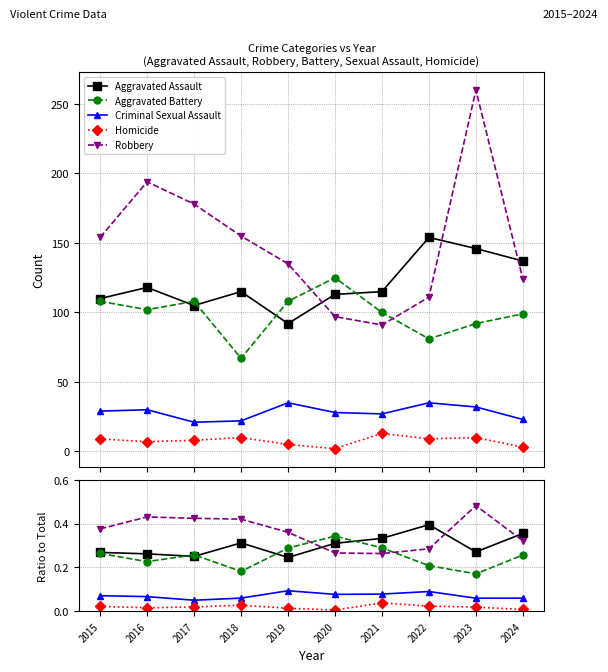

What are all the series names shown in the legend?

Aggravated Assault, Aggravated Battery, Criminal Sexual Assault, Homicide, Robbery